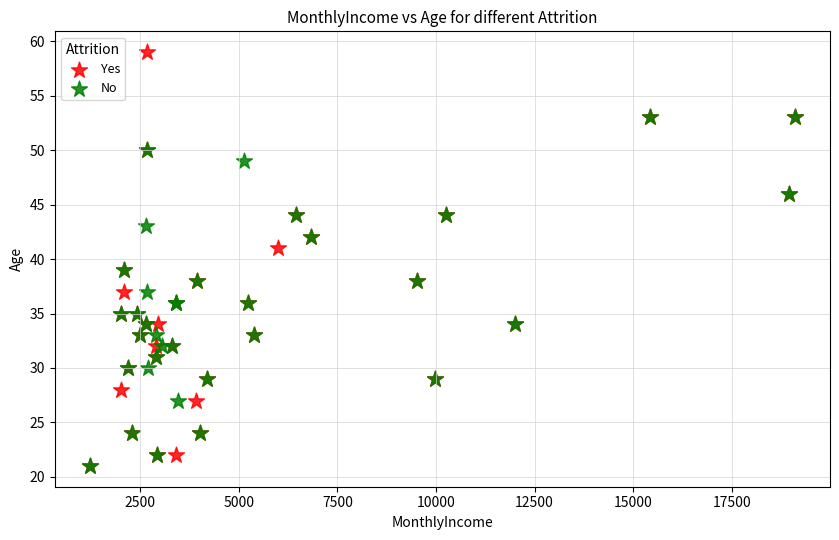

Which series contains the highest Y value?

Yes